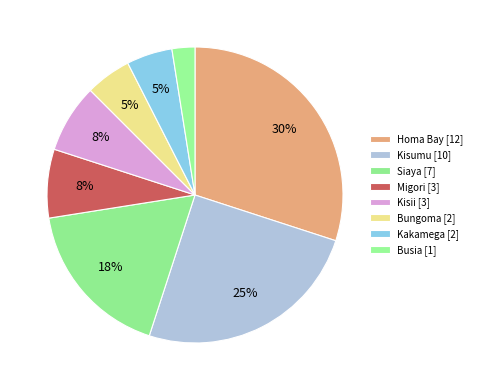

What is the largest slice in the pie chart?

Homa Bay